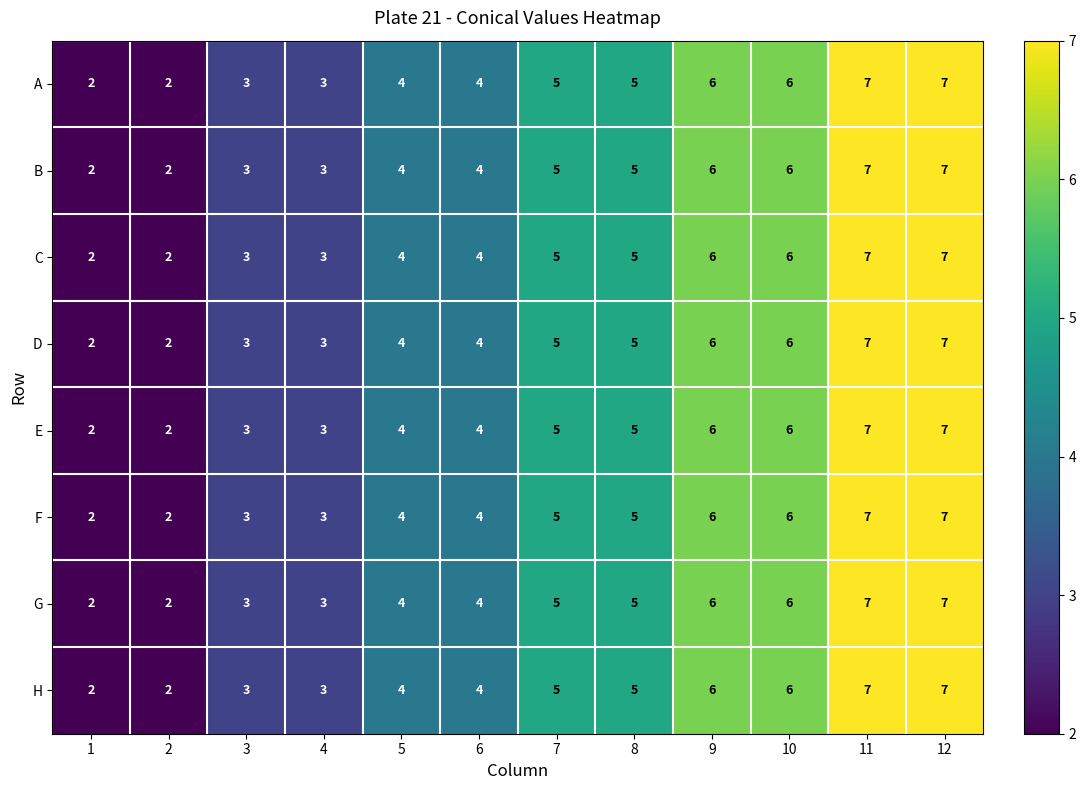

What is the maximum value for B?

7